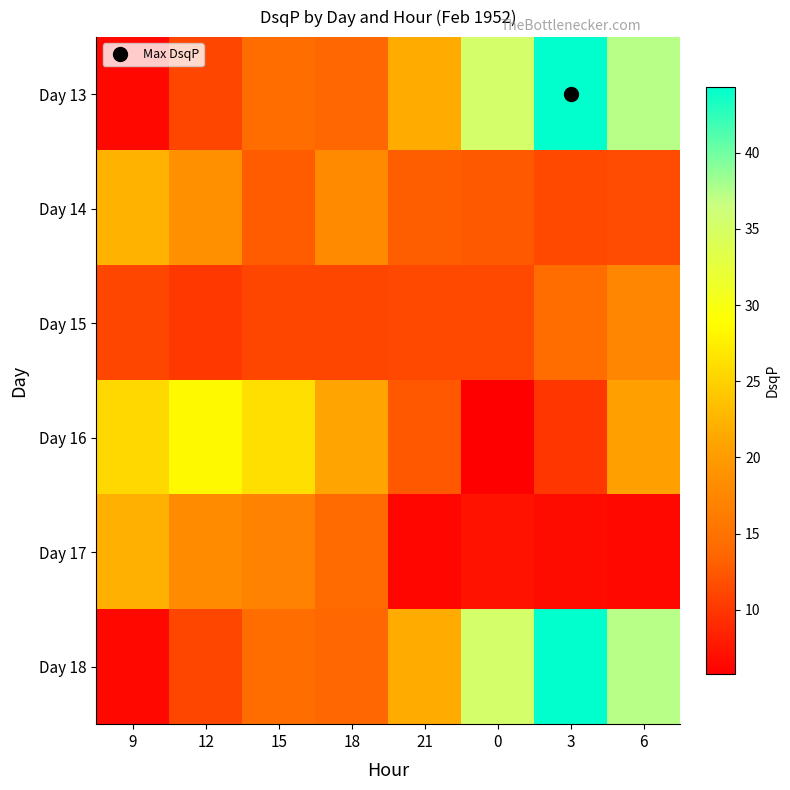

Reading right to left, list all the values displayed in this chart.

Day 13: 6=37.3	3=44.3	0=35.4	21=21.6	18=13.8	15=14.5	12=11.1	9=6.5
Day 14: 6=11.6	3=11.4	0=12.6	21=12.9	18=17.8	15=12.7	12=18.8	9=22.2
Day 15: 6=17.5	3=14.2	0=11.3	21=11.2	18=11.1	15=11.1	12=10.0	9=11.1
Day 16: 6=20.5	3=9.9	0=5.8	21=12.4	18=21.1	15=26.2	12=28.4	9=25.5
Day 17: 6=6.4	3=6.8	0=7.2	21=6.3	18=14.2	15=17.0	12=18.2	9=22.1
Day 18: 6=37.3	3=44.3	0=35.4	21=21.6	18=13.8	15=14.5	12=11.1	9=6.5